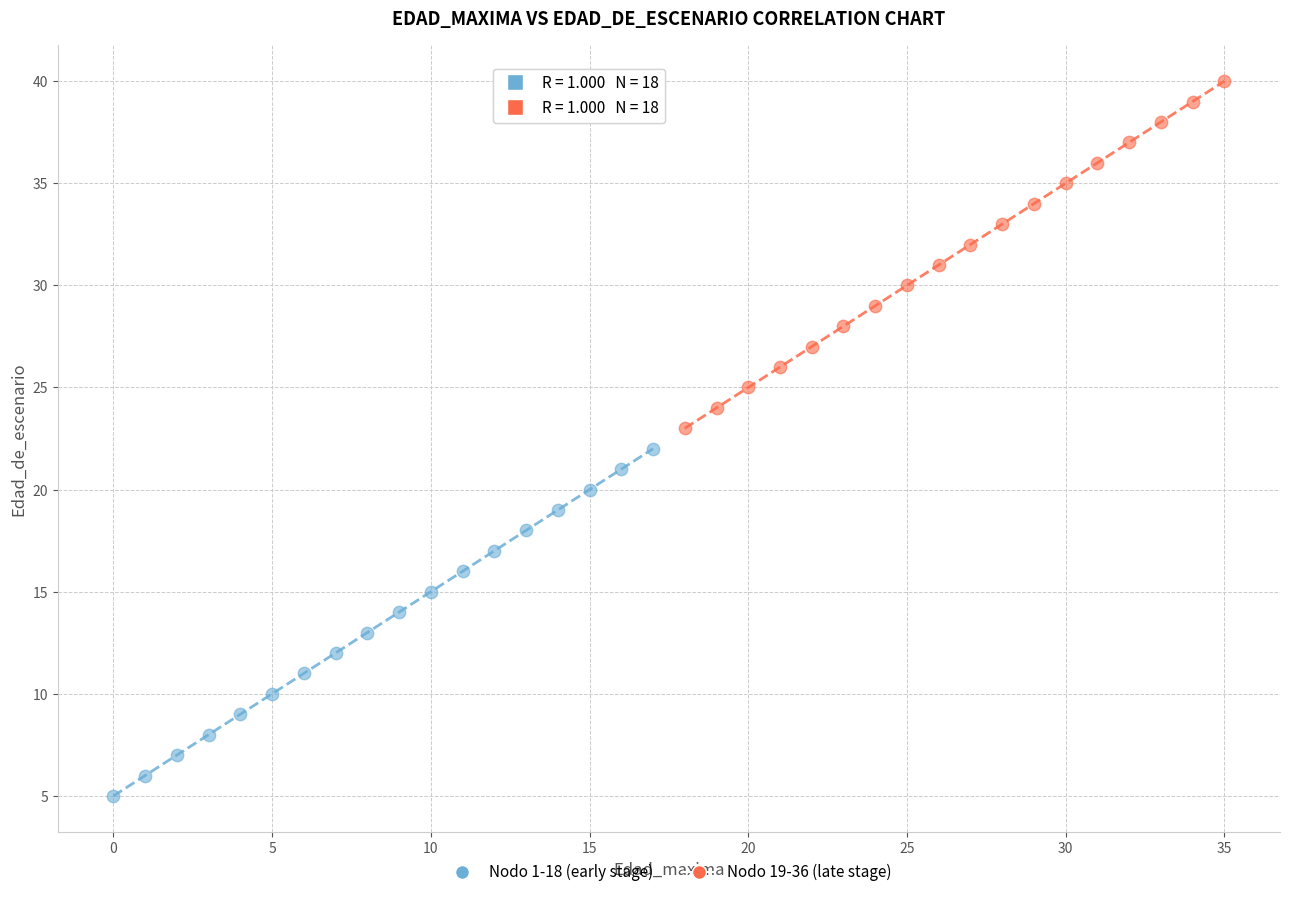

Which series reaches the maximum Y coordinate?

Nodo 19-36 (late stage)